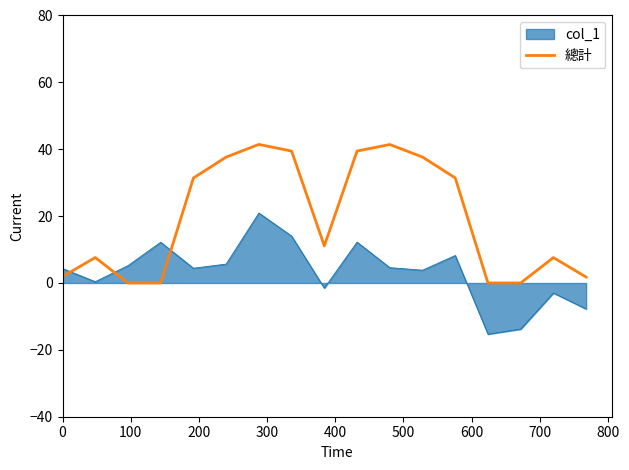

What is the lowest value of the col_1 series?

-15.3